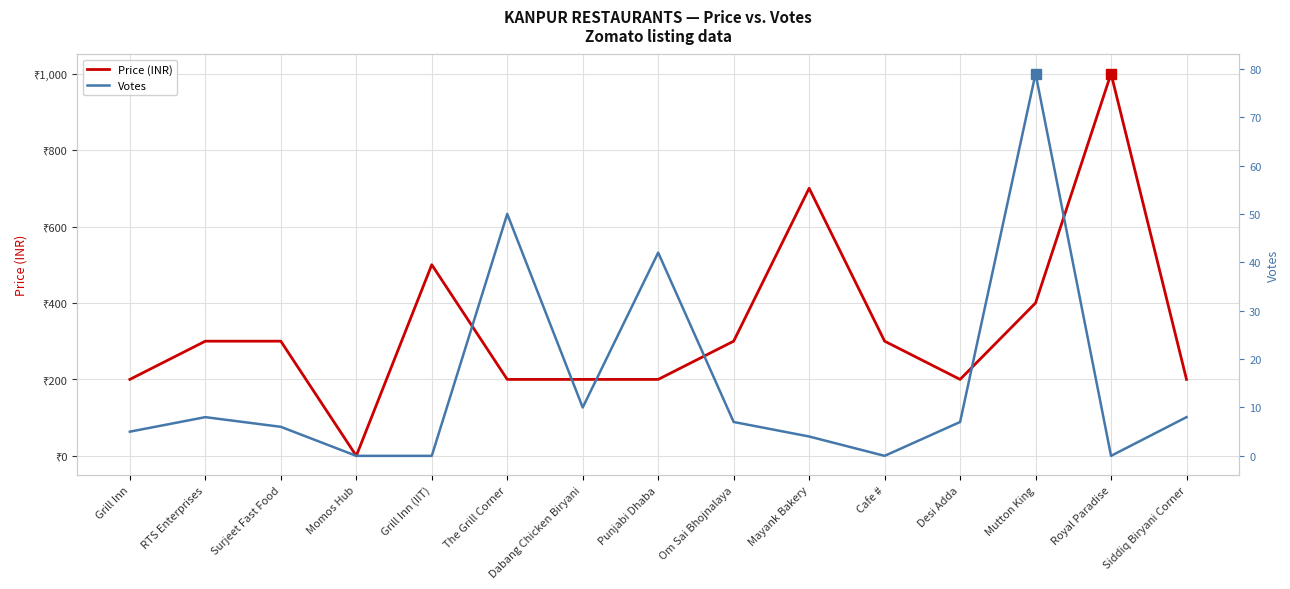

At which category does the chart reach its minimum across all series?

Momos Hub